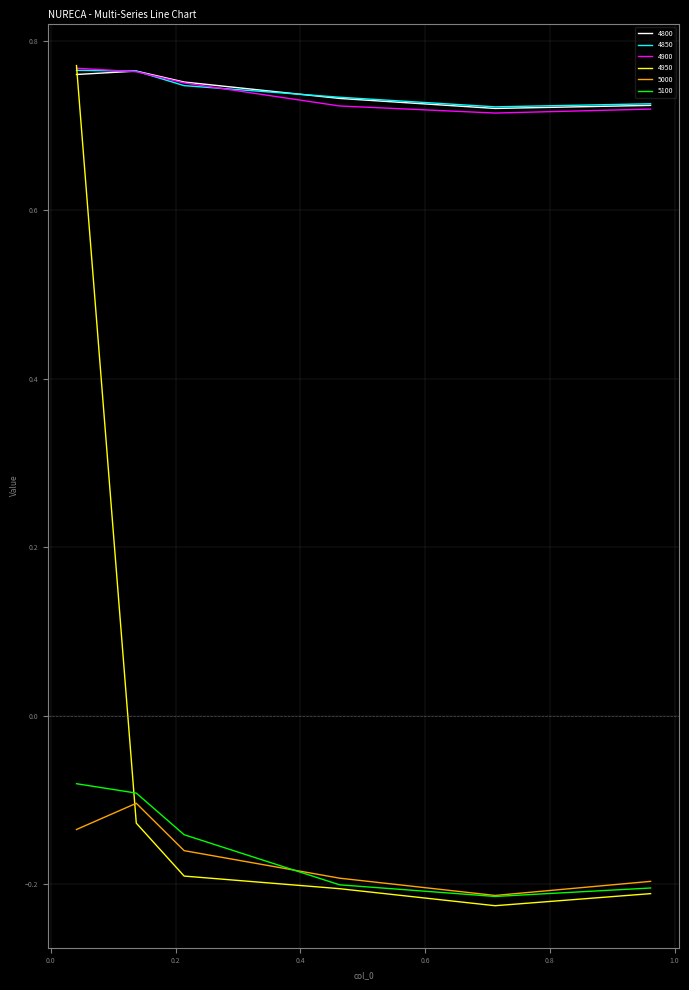

How many lines are shown in the chart?

6